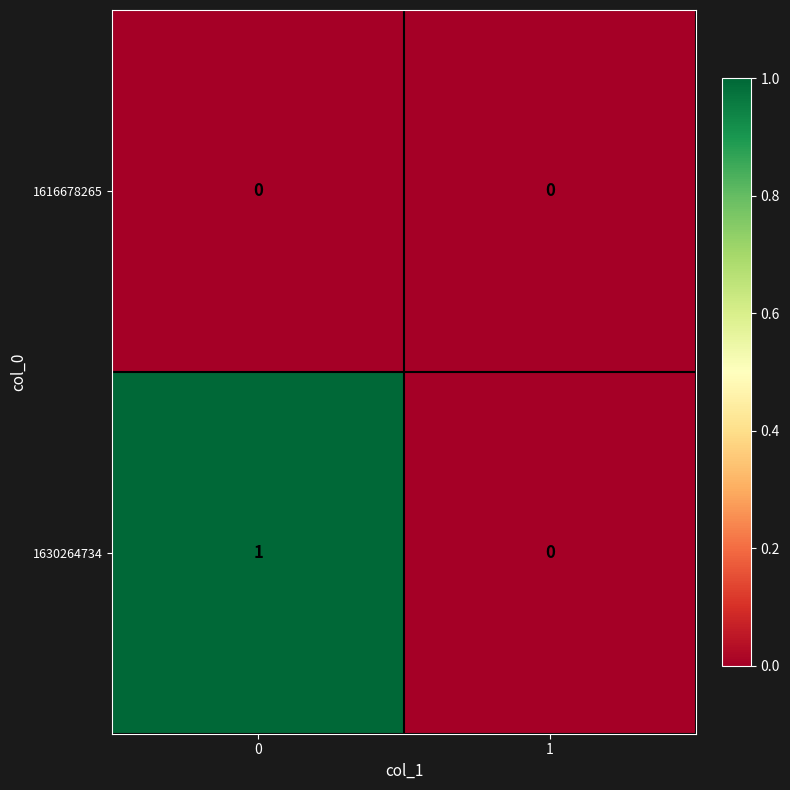

List the series in order of their overall mean, lowest first.

1616678265, 1630264734